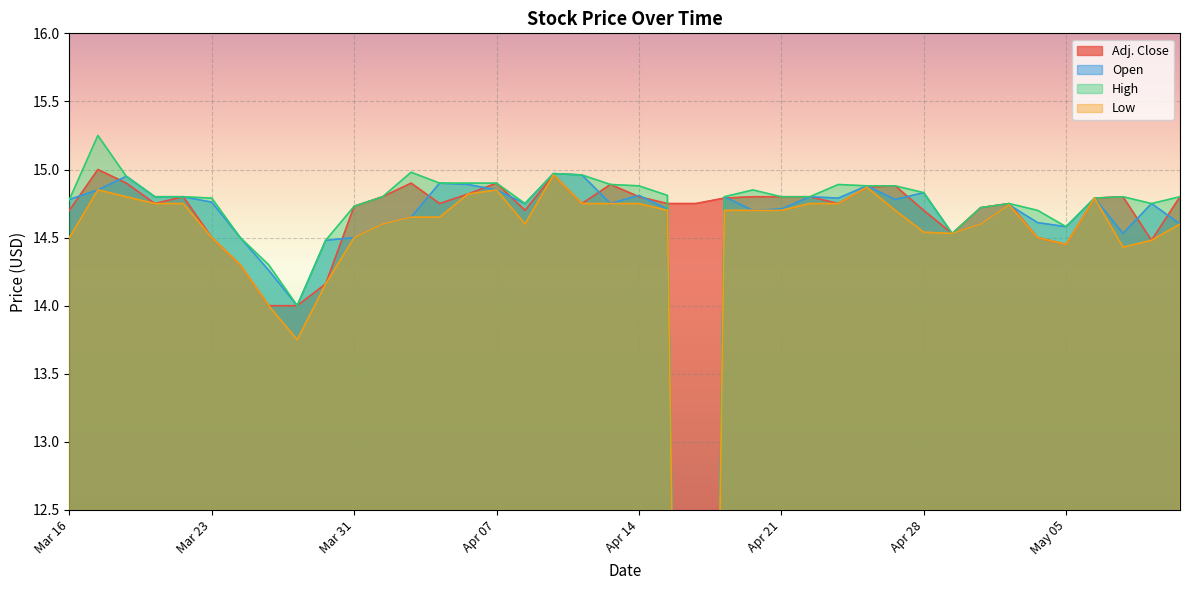

True or false: Low and Adj. Close cross at least once.

False